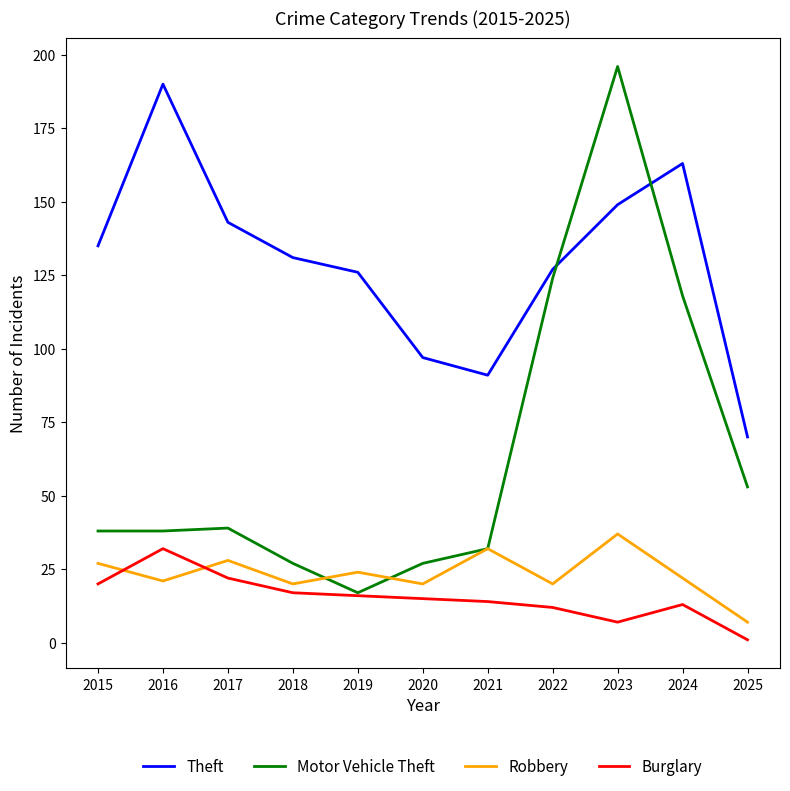

What is the difference between the second highest and second lowest values in the Theft series?

72